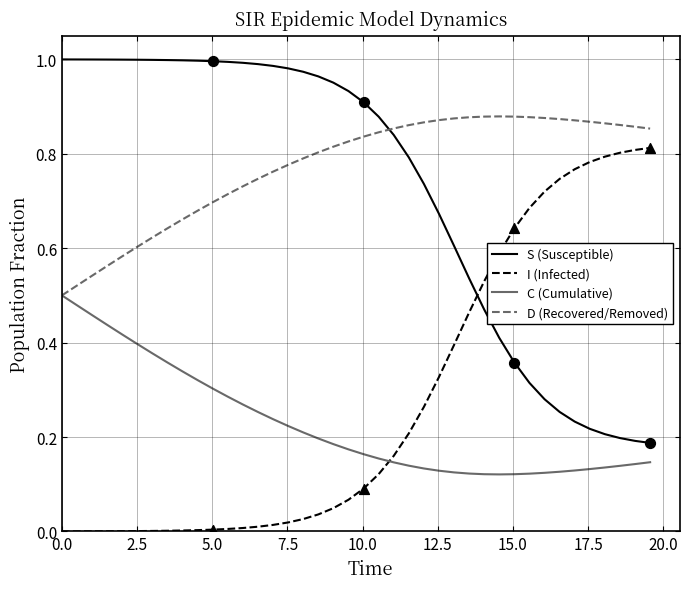

List the series in order of their peak value, lowest first.

C (Cumulative), I (Infected), D (Recovered/Removed), S (Susceptible)